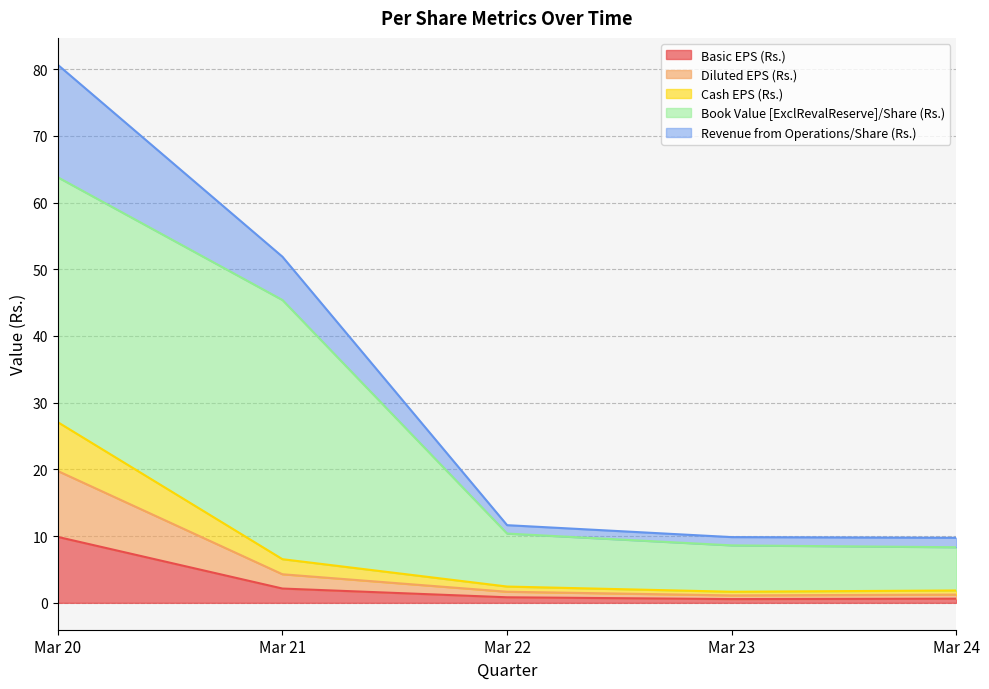

What is the total value across all series at Mar 21?

51.9